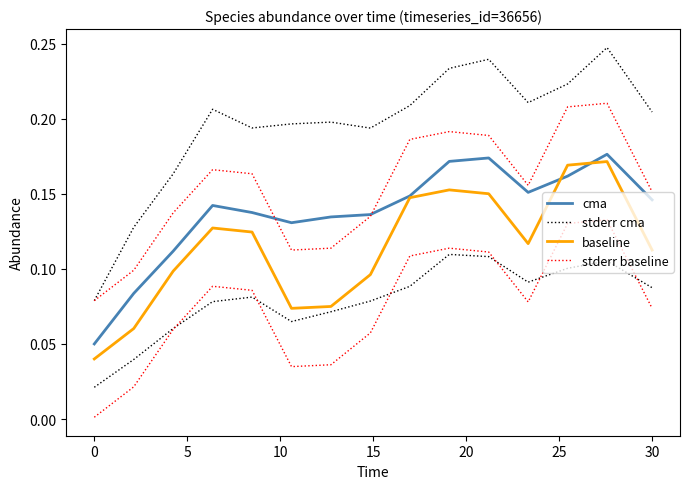

What is the sum of the stderr cma values at 30 and 20?

0.4